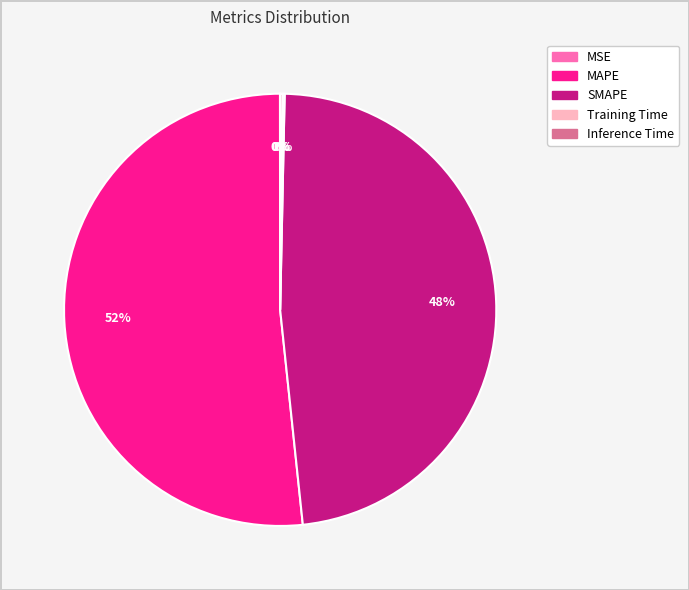

True or false: MAPE accounts for 59% of the total.

False